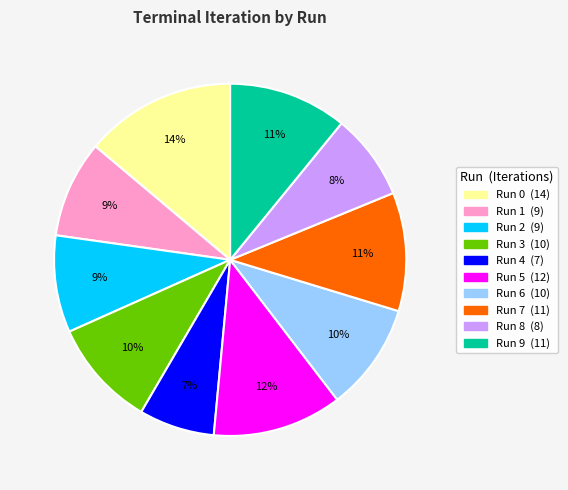

To the nearest percent, what is the average slice percentage?

10%